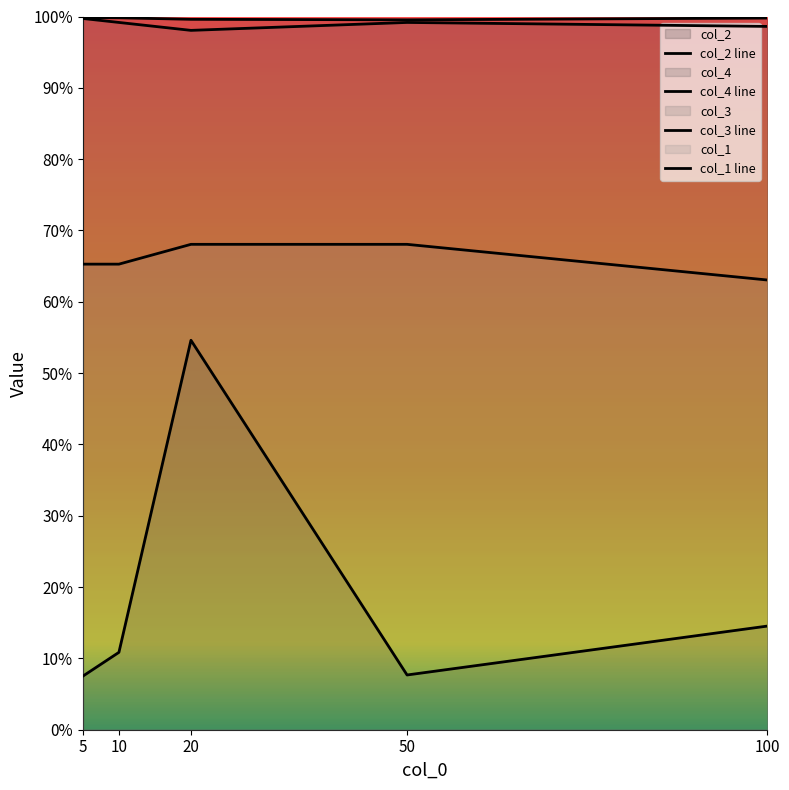

Reading left to right, list all the values displayed in this chart.

col_2: 1.0	1.0	1.0	1.0	1.0
col_4: 0.1	0.1	0.5	0.1	0.1
col_3: 1.0	1.0	1.0	1.0	1.0
col_1: 0.7	0.7	0.7	0.7	0.6